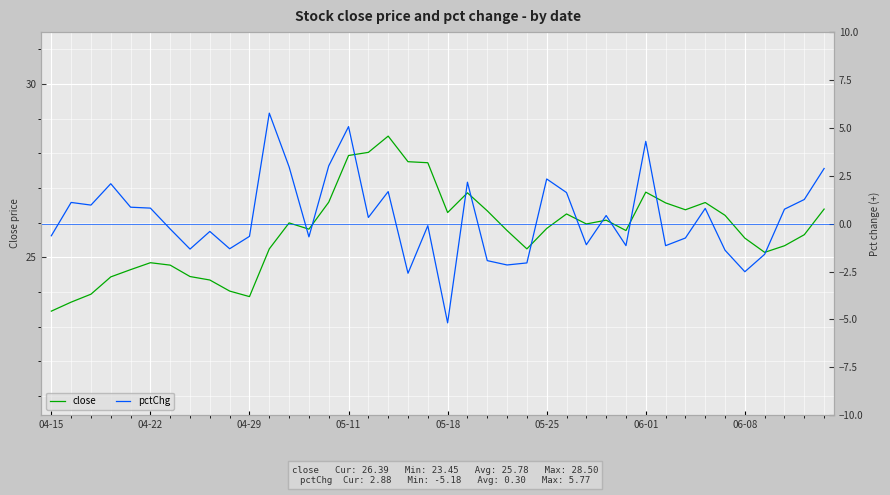

At 28, list the series in order from largest to smallest.

close, pctChg